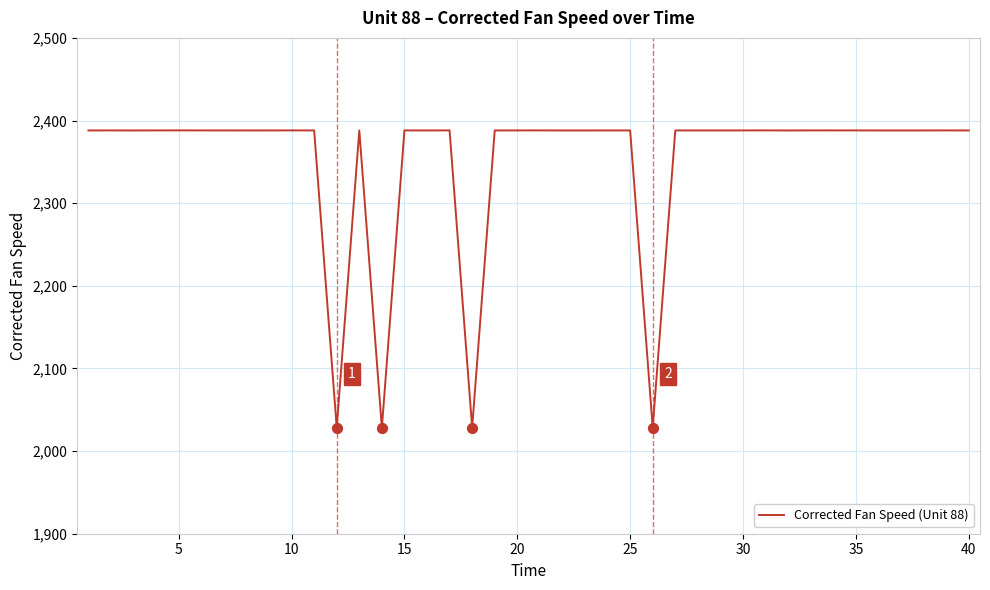

What is the maximum value shown in the chart?

2388.1